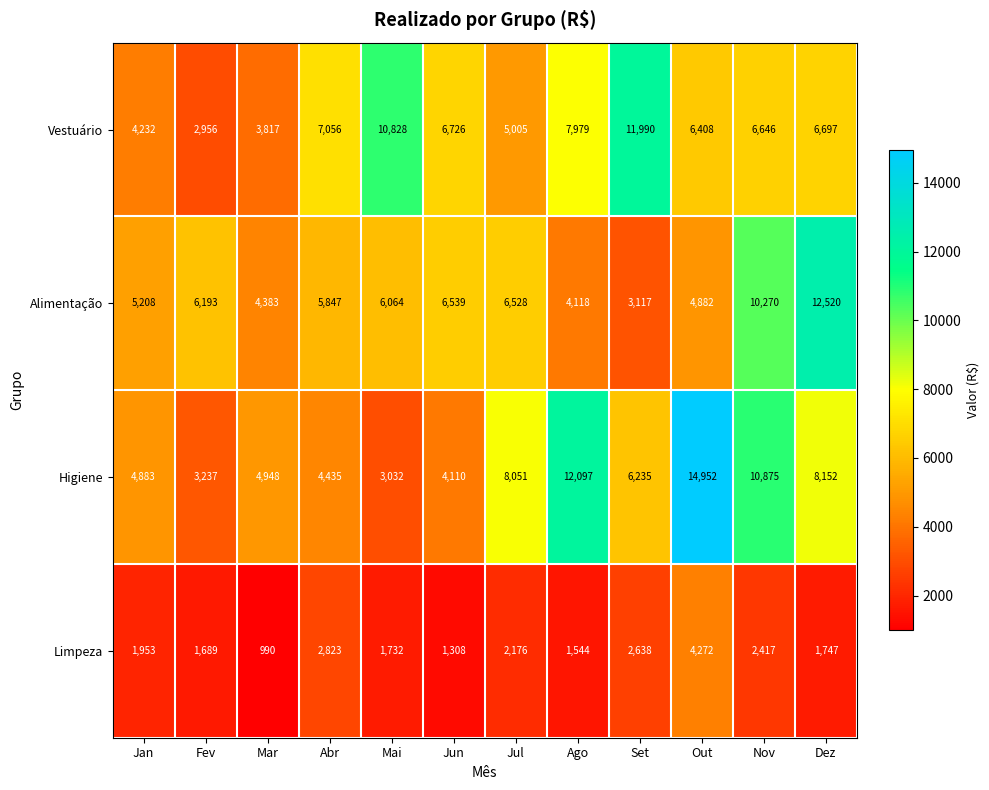

At which category is the sum across all series the highest?

Out